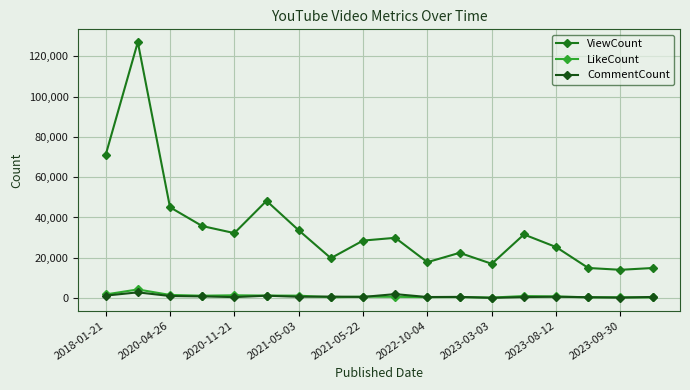

True or false: LikeCount and ViewCount intersect in this chart.

False